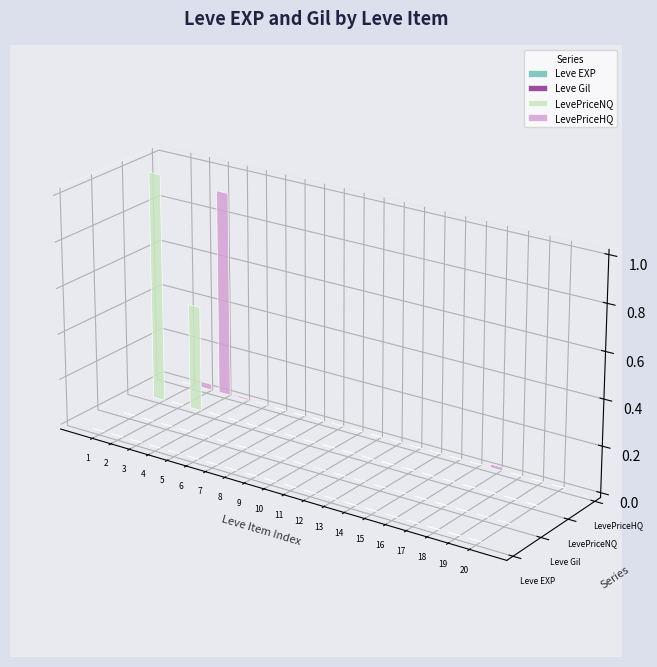

How many data points in LevePriceHQ are less than 393?

10